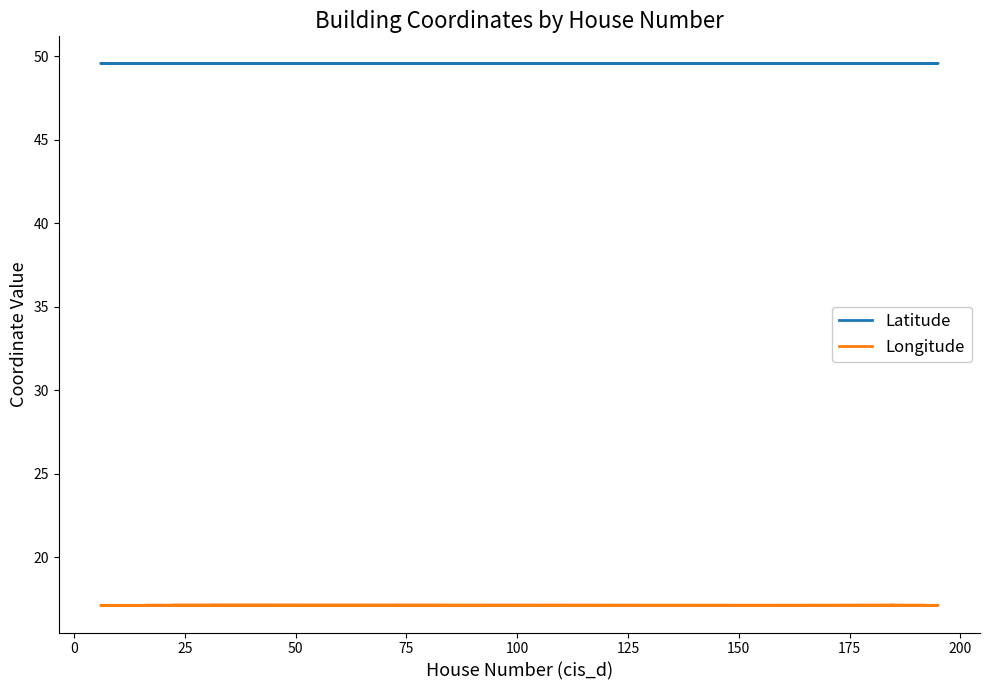

What is the difference between the highest and lowest values at 100?

32.5